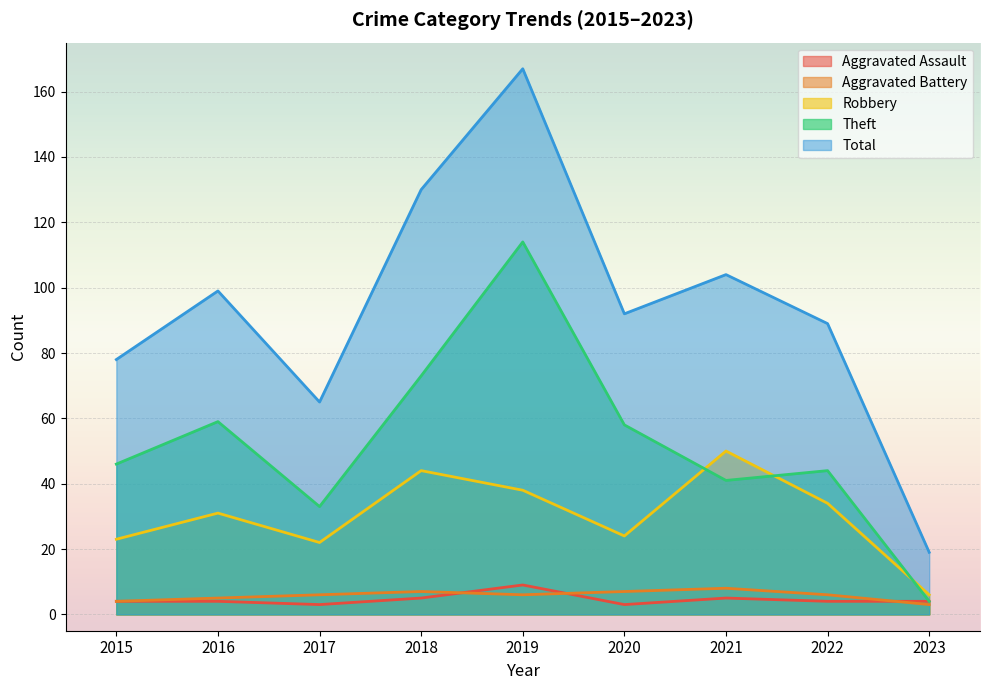

Which series has the largest total across all categories?

Total